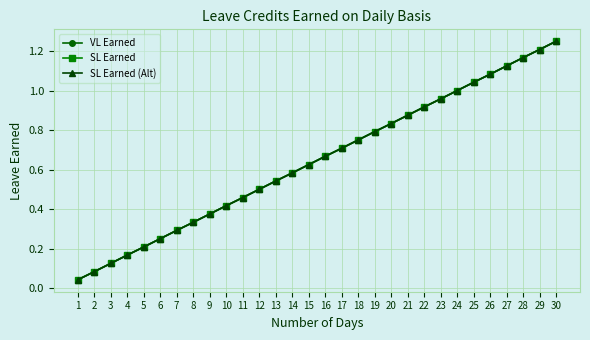

Does the chart have visible grid lines?

Yes